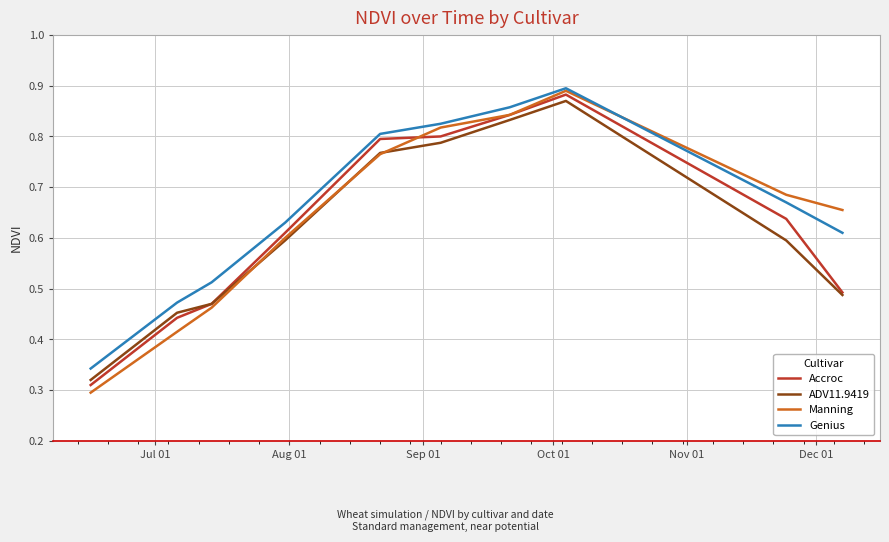

Which series has the largest range (max minus min)?

Manning